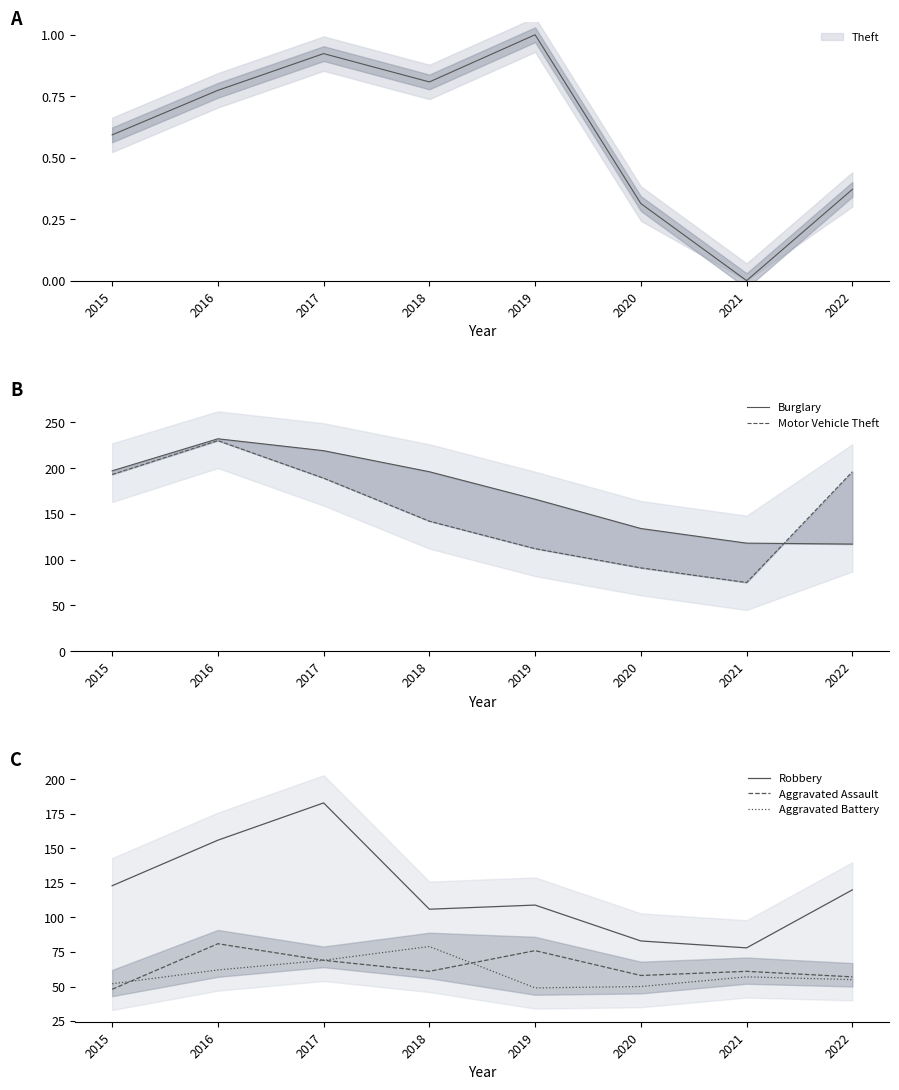

What is the value of the Burglary point at the 6th from the left?

134